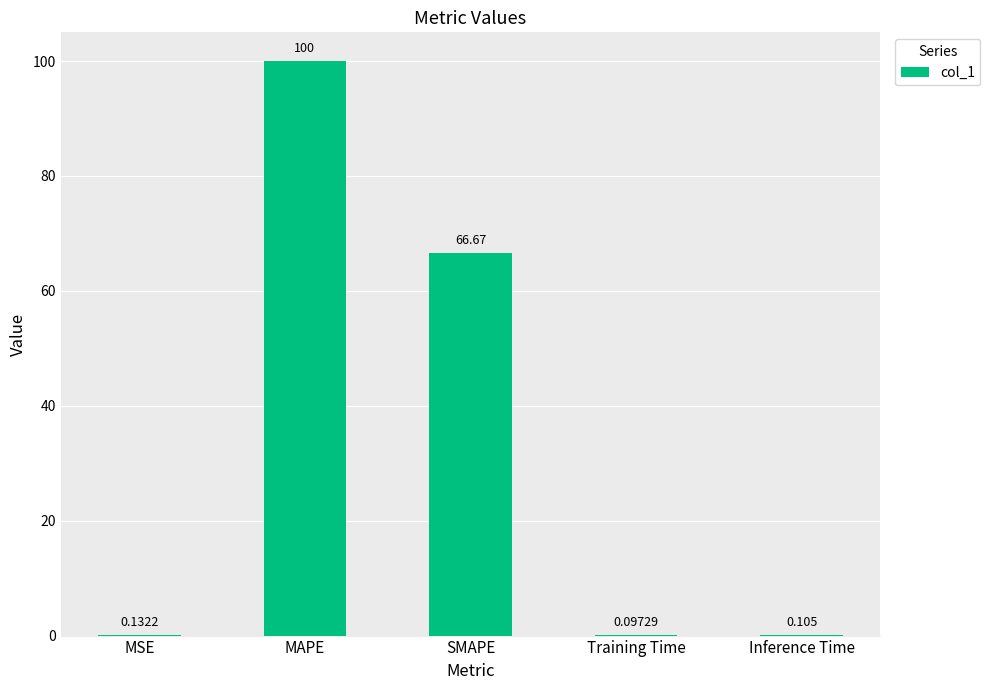

Between SMAPE and MAPE, which is larger?

MAPE